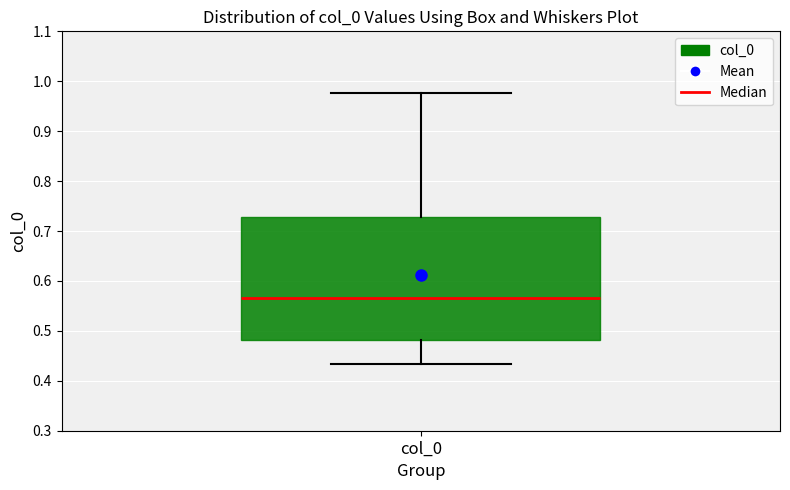

Transcribe this box plot: give where the median line is, the range the box spans, and where the two whiskers end, as read against the y-axis. The values are not printed on the chart, so give them approximately, as read against the axis.

median 0.57, box 0.48 to 0.73, whiskers 0.43 to 0.98